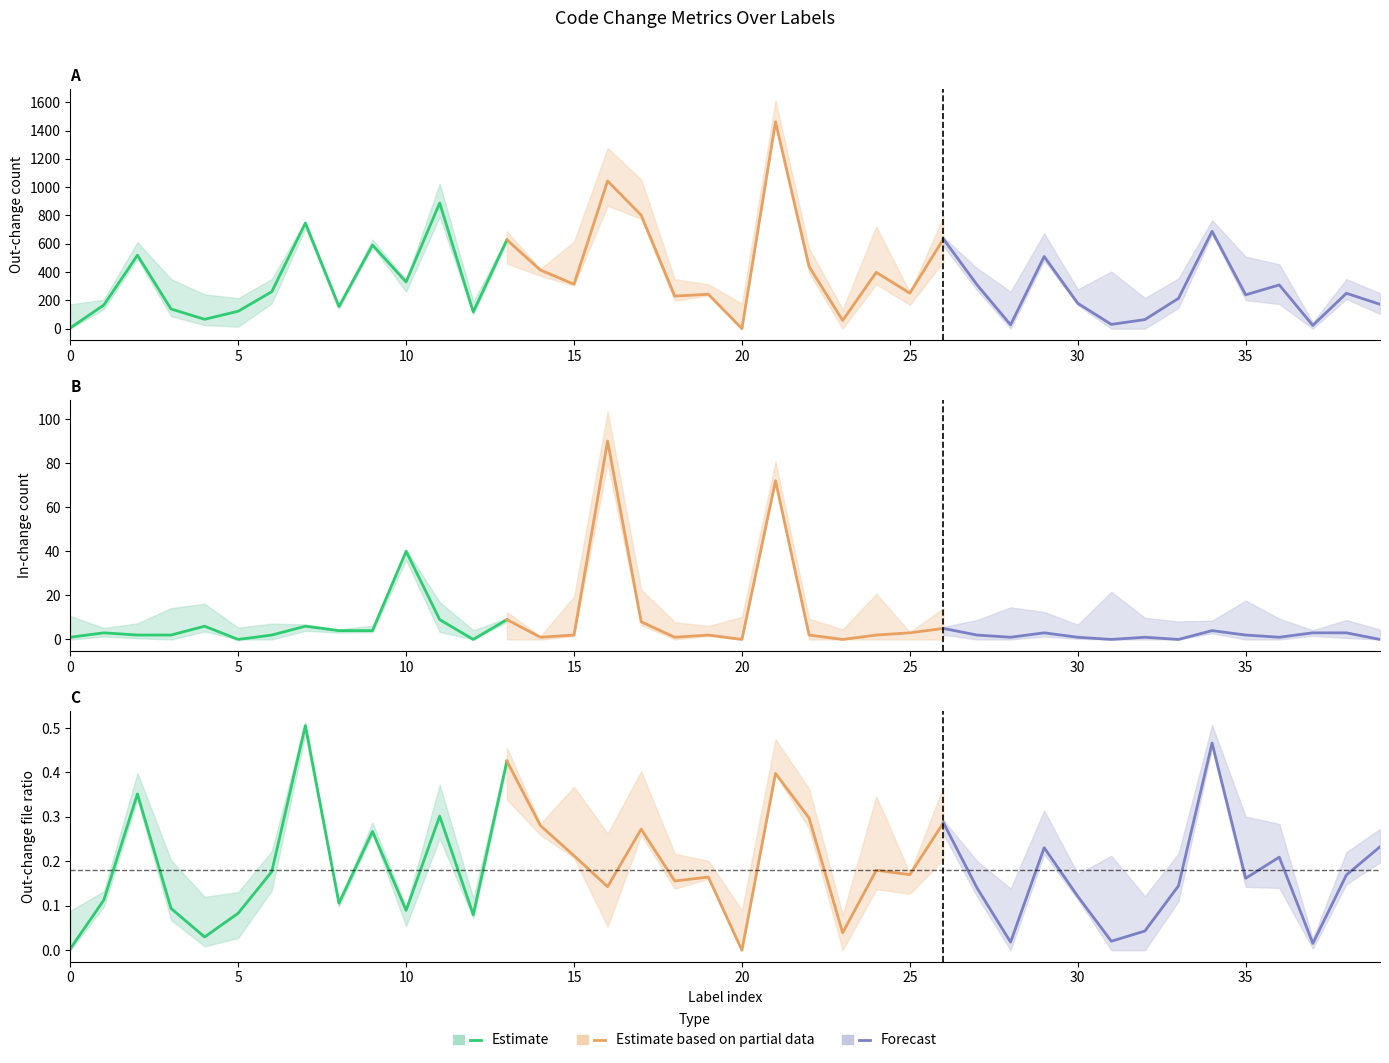

The Estimate series shows 0.1 at 5. True or false?

True